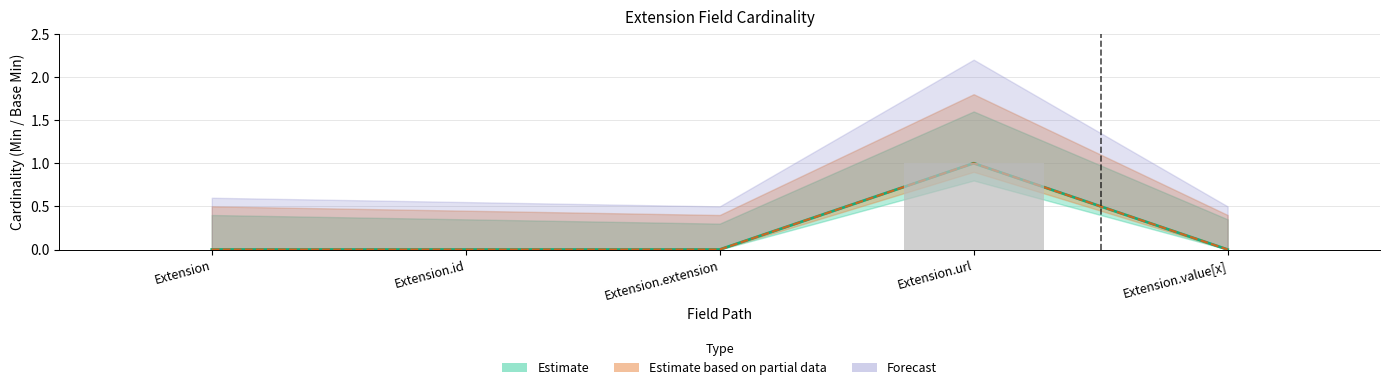

Reading left to right, extract all data points from this chart.

Min: 0	0	0	1	0
Base Min: 0	0	0	1	0